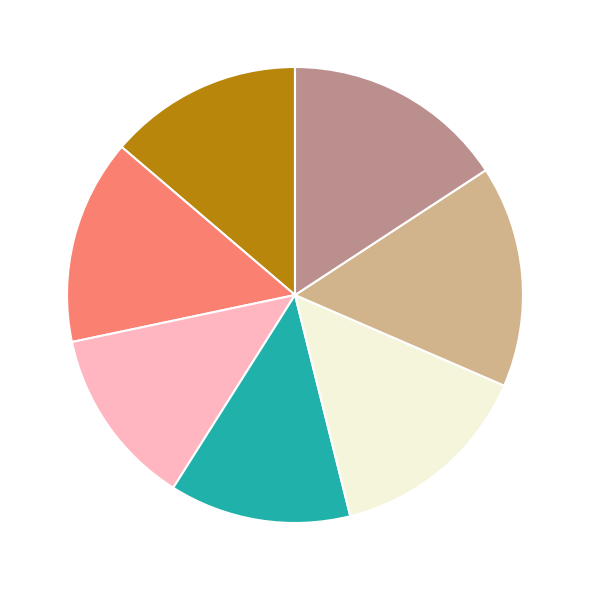

Does any single category account for the majority?

No